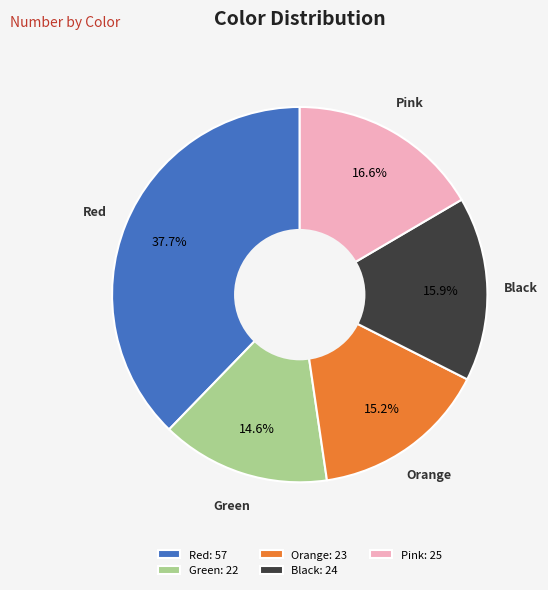

Does Red represent more than half of the total?

No